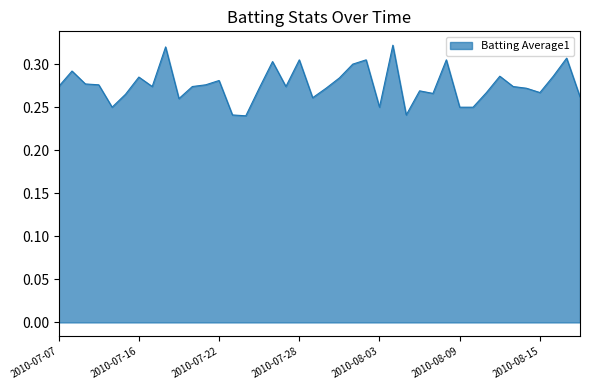

Reading right to left, extract all data points from this chart.

0.3	0.3	0.3	0.3	0.3	0.3	0.3	0.3	0.2	0.2	0.3	0.3	0.3	0.2	0.3	0.2	0.3	0.3	0.3	0.3	0.3	0.3	0.3	0.3	0.3	0.2	0.2	0.3	0.3	0.3	0.3	0.3	0.3	0.3	0.3	0.2	0.3	0.3	0.3	0.3